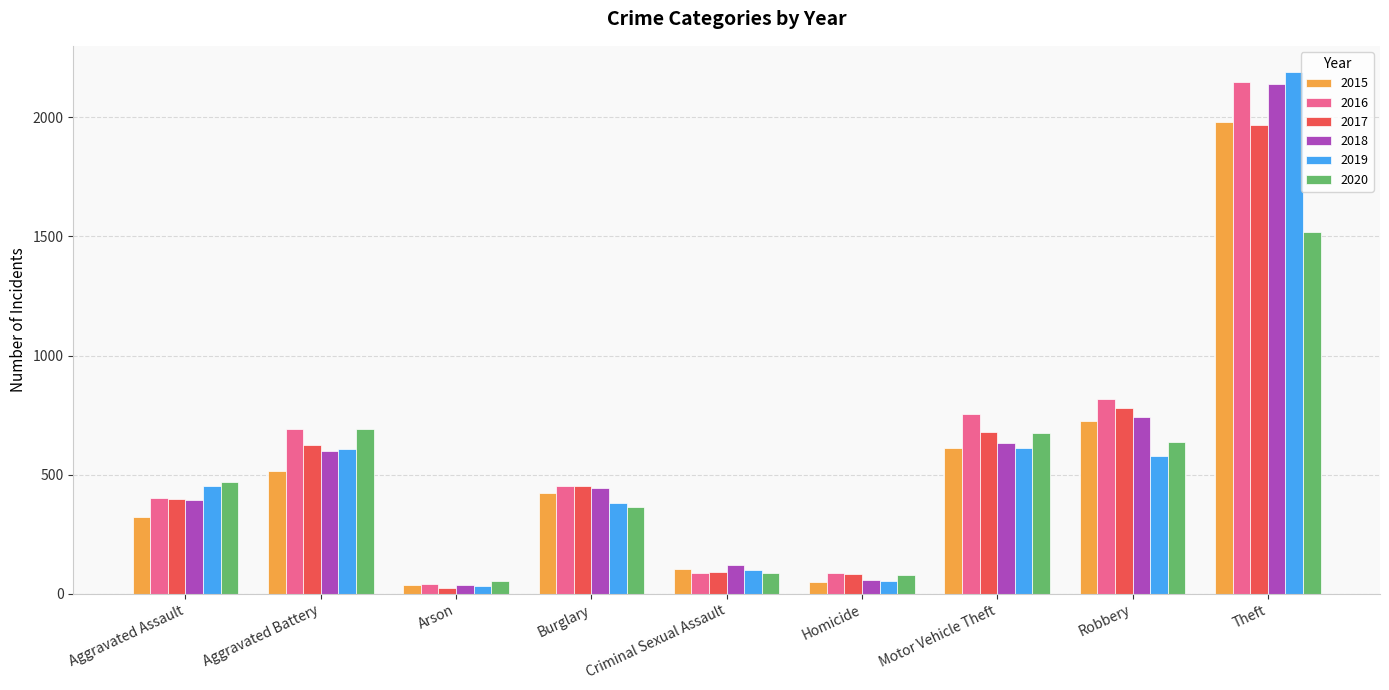

The 2015 series shows 515 at Aggravated Battery. True or false?

True